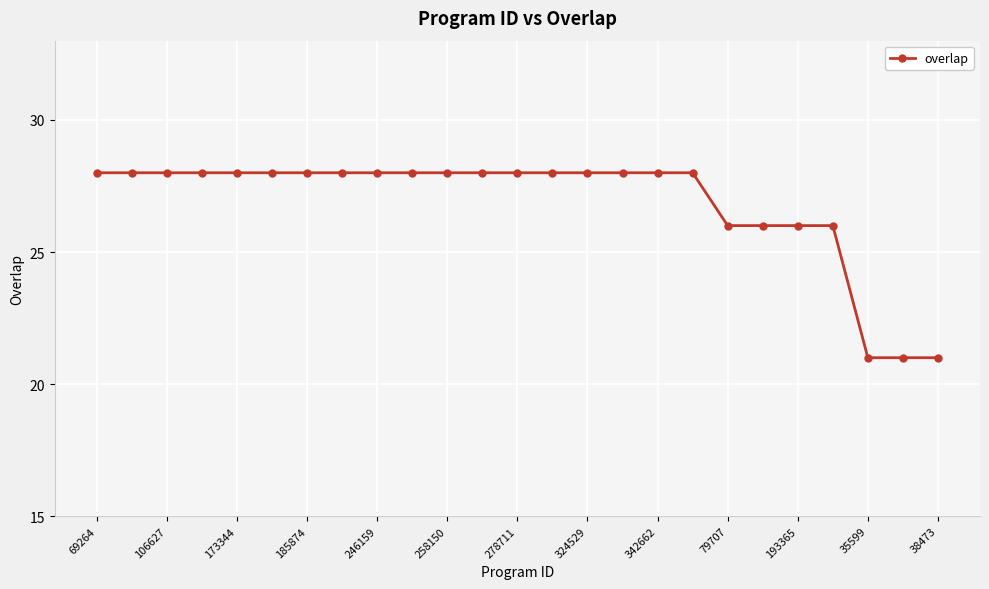

What is the maximum value shown in the chart?

28